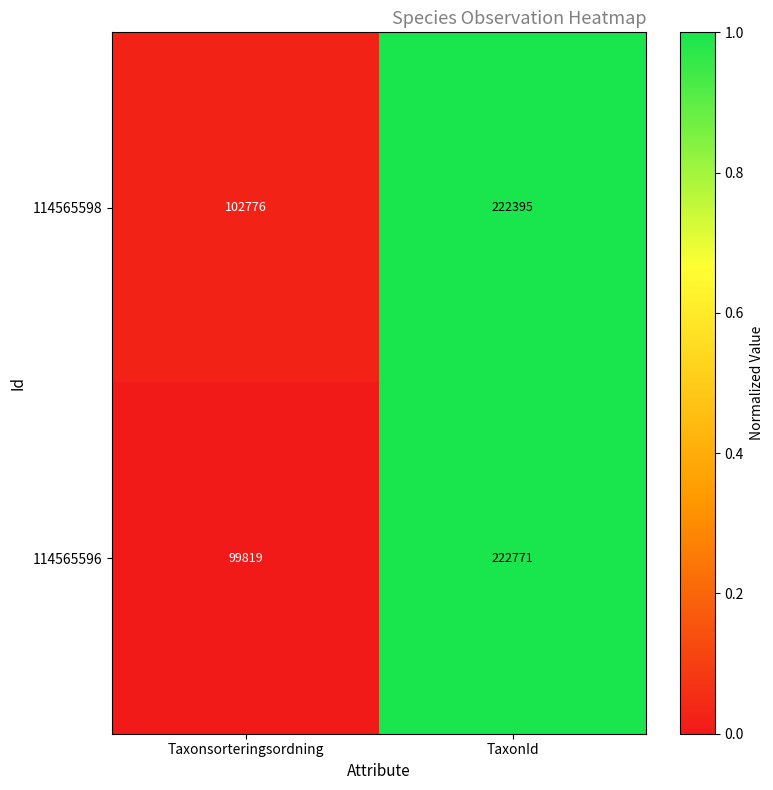

What is the sum of all 114565596 values?

322590